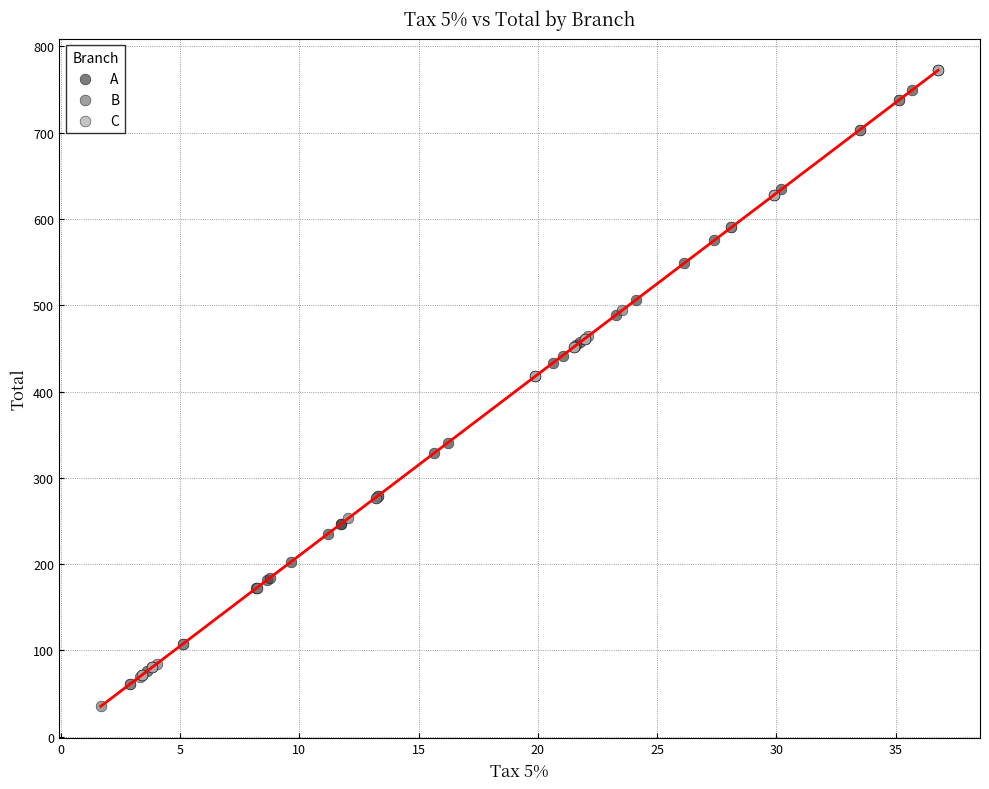

What are all the series names shown in the legend?

A, B, C